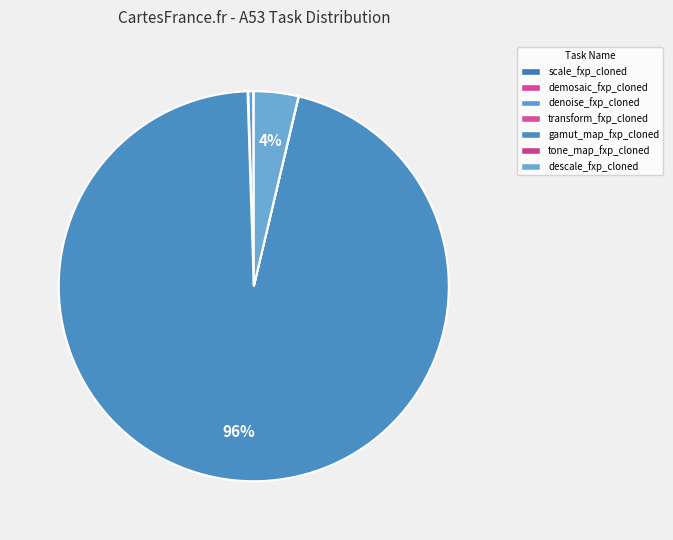

Count the number of slices in the pie.

7